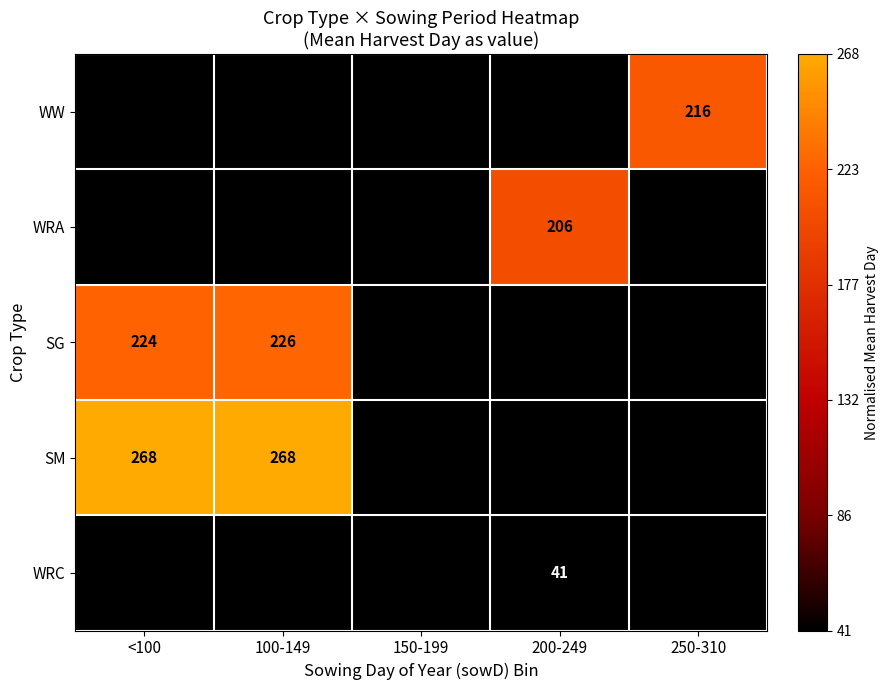

True or false: WW has a value of 1.3 at 250-310.

False